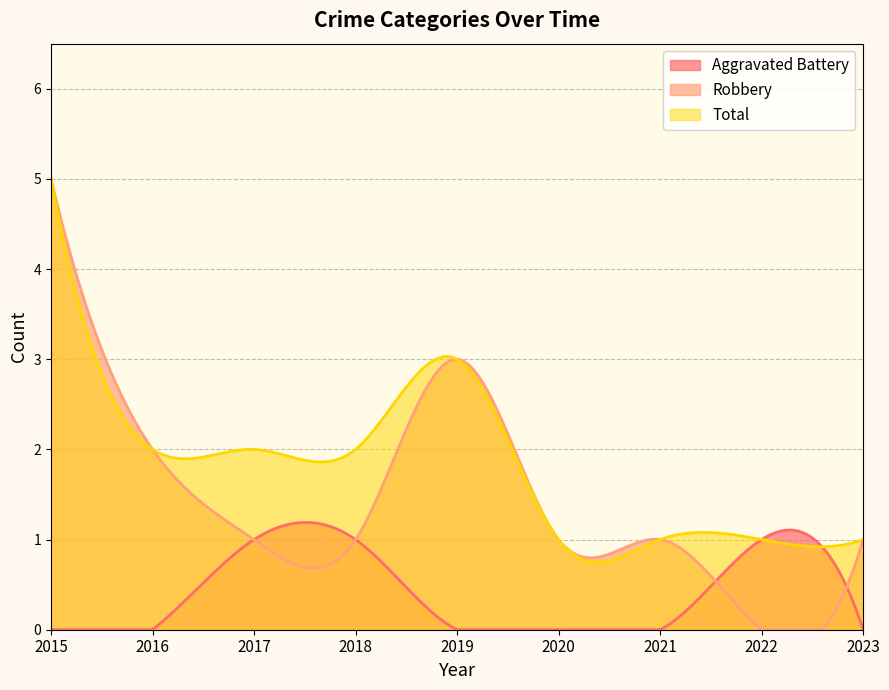

How many Robbery values are between 1 and 2?

6